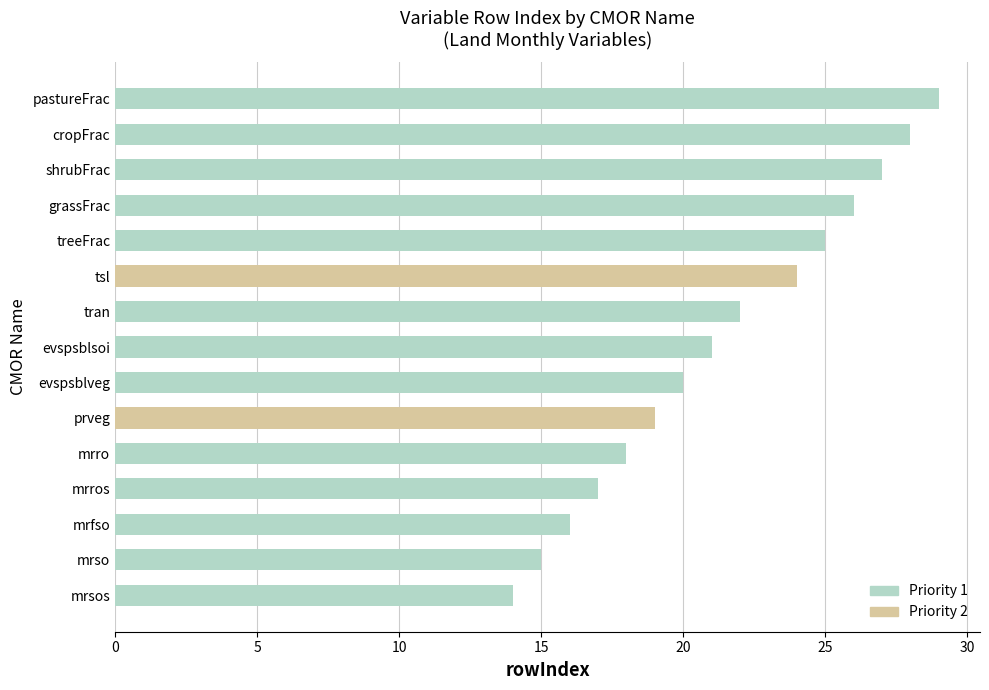

True or false: the data shows 20 at evspsblveg.

True